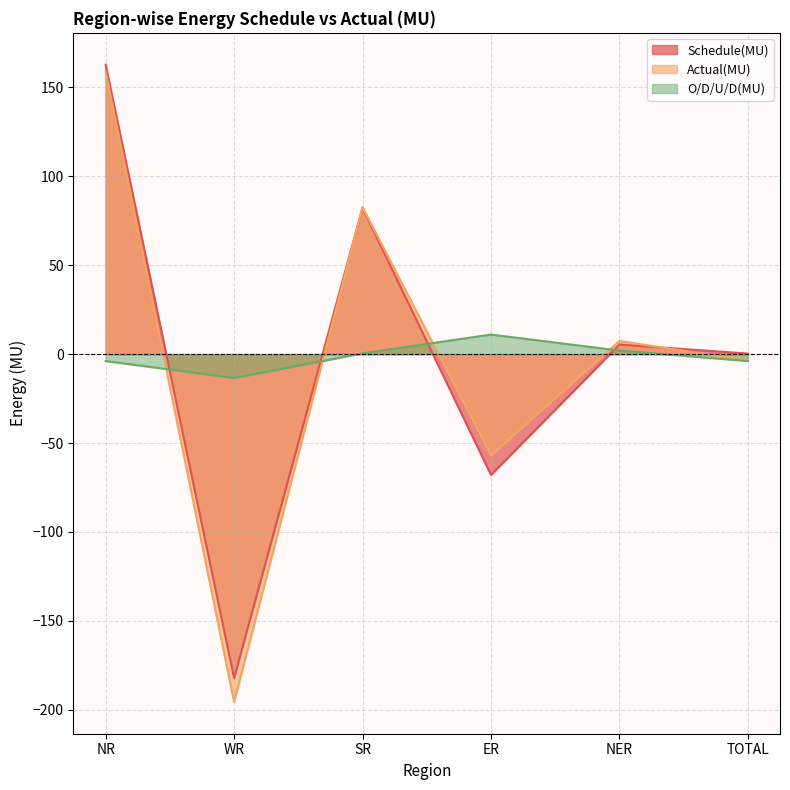

The Actual(MU) series shows -56.9 at ER. True or false?

True